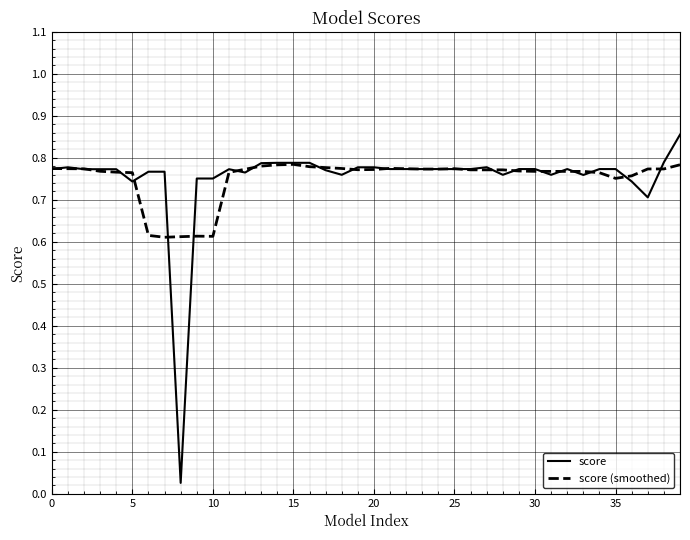

Which series has the widest spread of values?

score